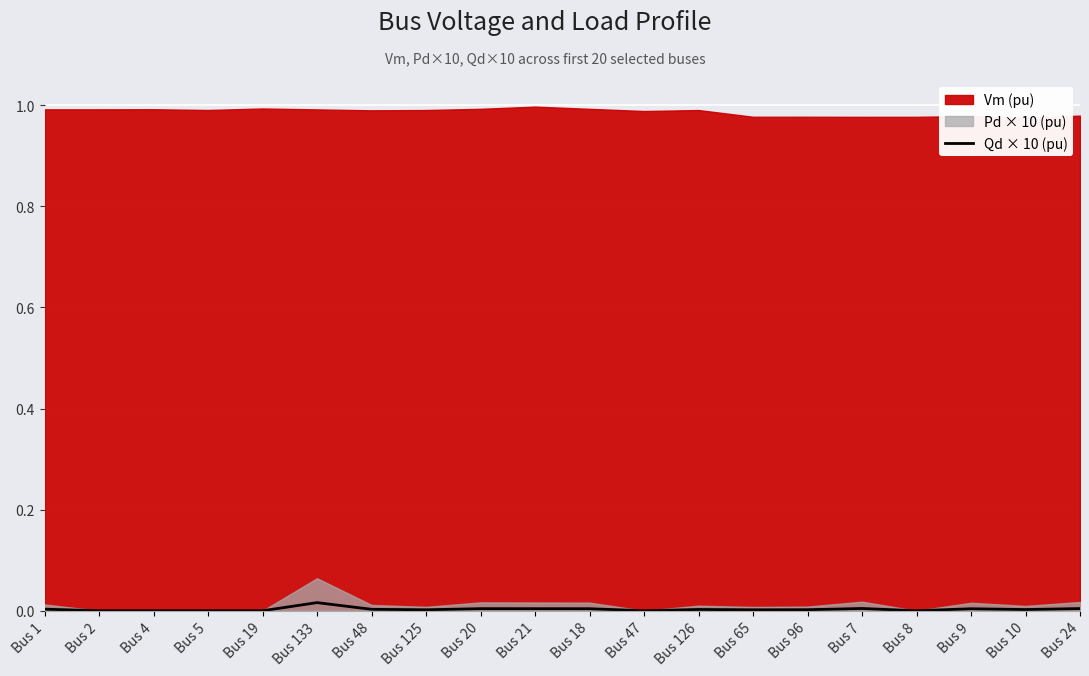

How many lines are shown in the chart?

1